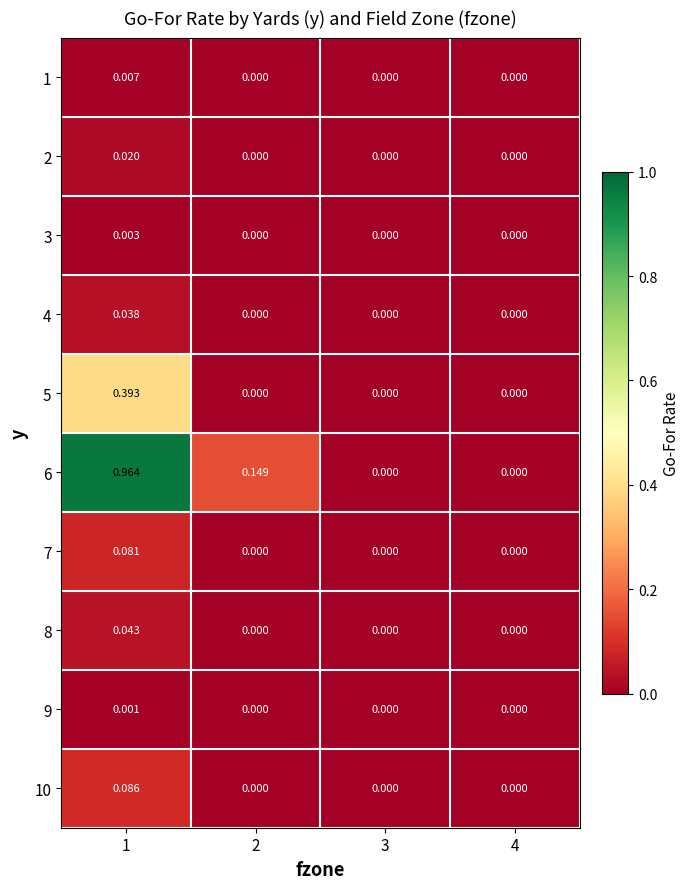

Which series changed the most between 1 and 3?

6